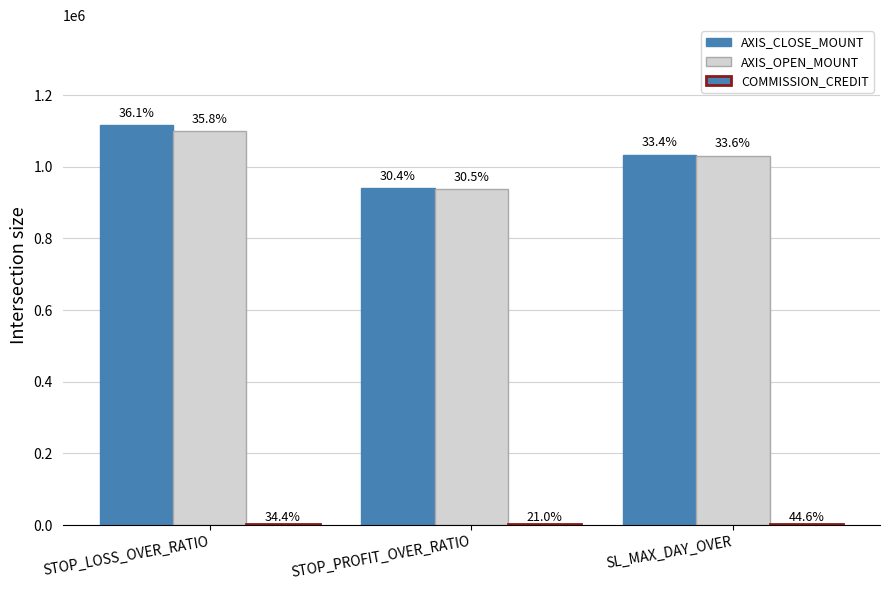

At which label does AXIS_CLOSE_MOUNT reach its minimum?

STOP_PROFIT_OVER_RATIO